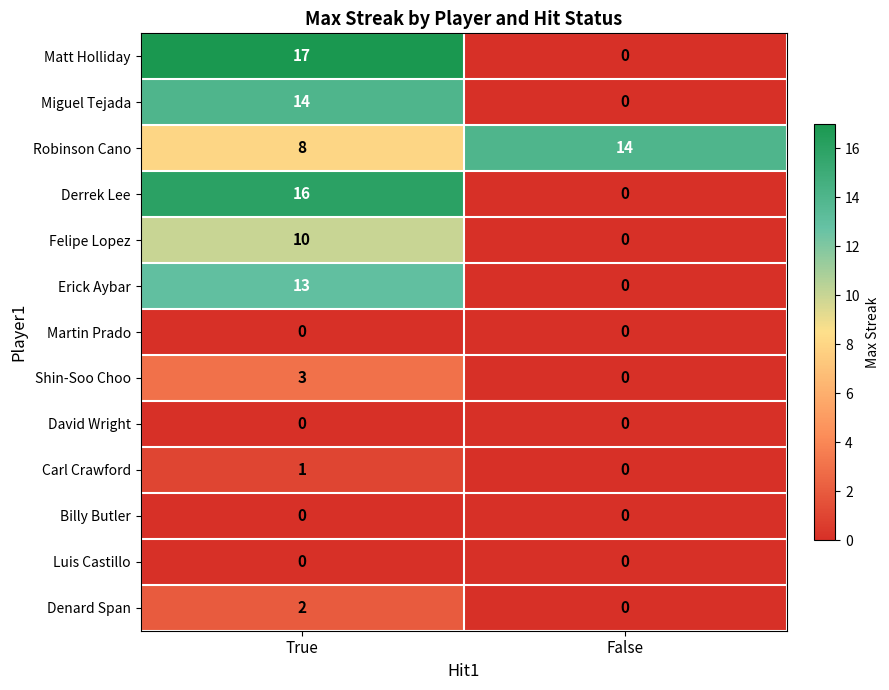

At how many categories does at least one series exceed 4?

2